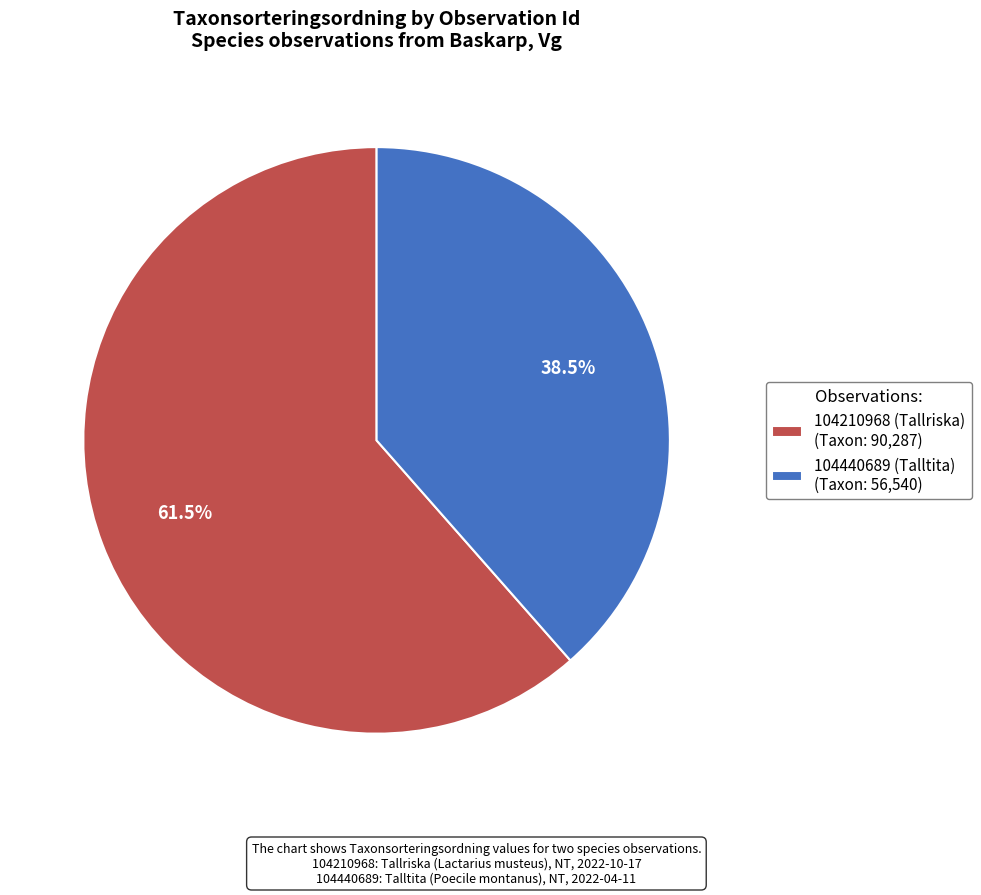

What percentage is NOT represented by 104210968 (Tallriska)?

38.5%